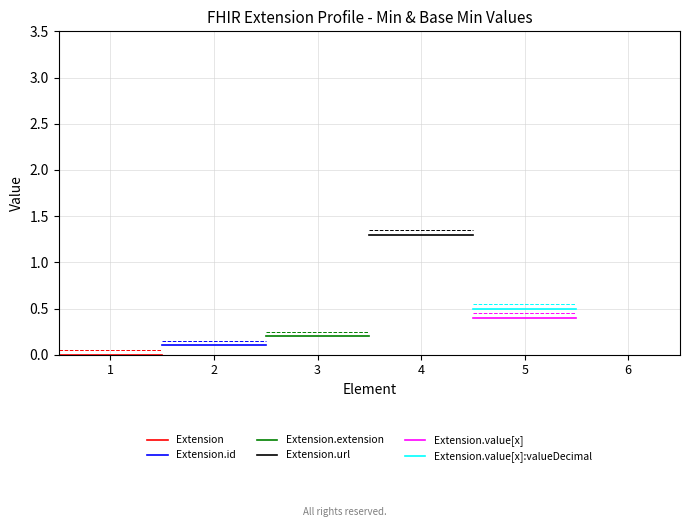

What is the minimum value for Extension.value[x]?

0.4